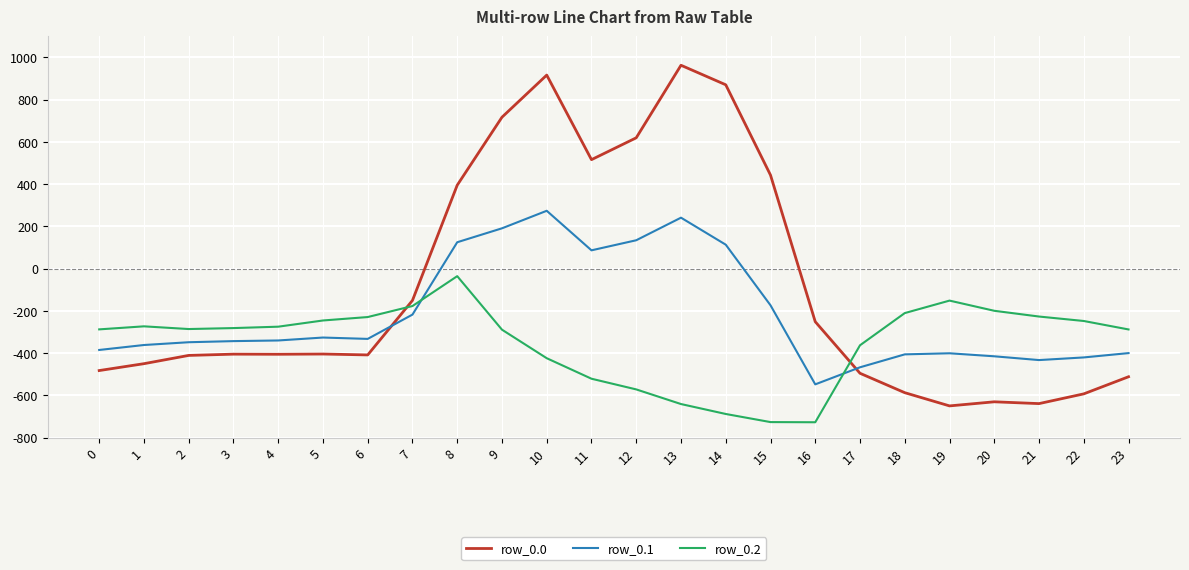

What is the difference between the maximum and minimum values in the row_0.0 series?

1611.9